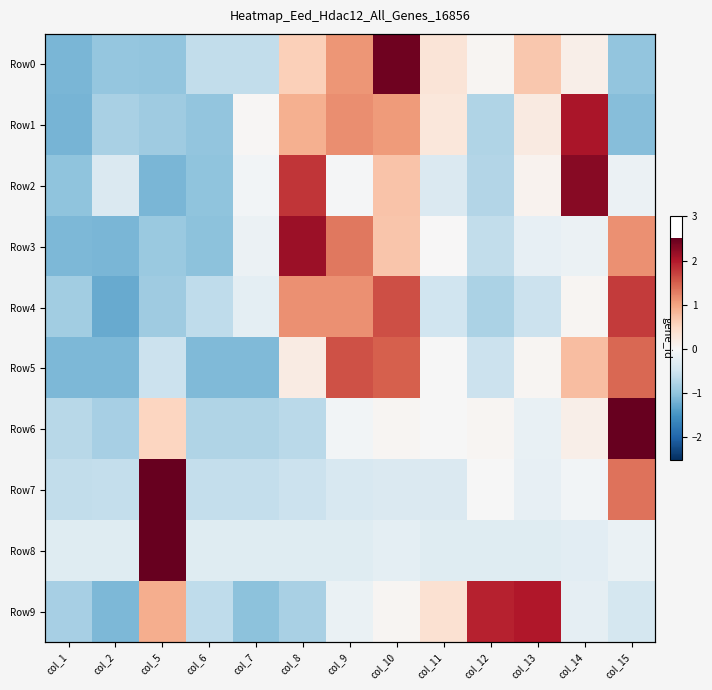

What is the lowest value of the Row4 series?

-1.3